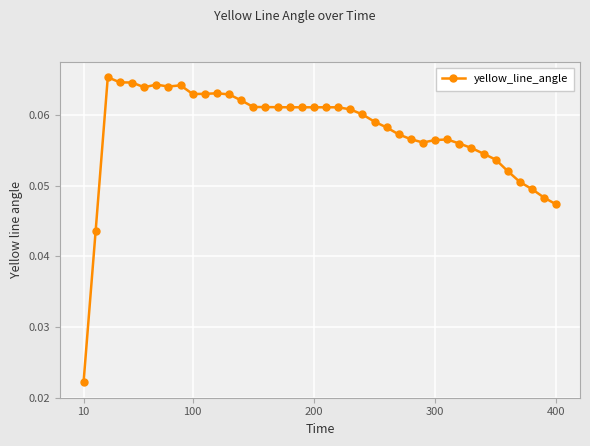

How many values are between 0 and 1?

40